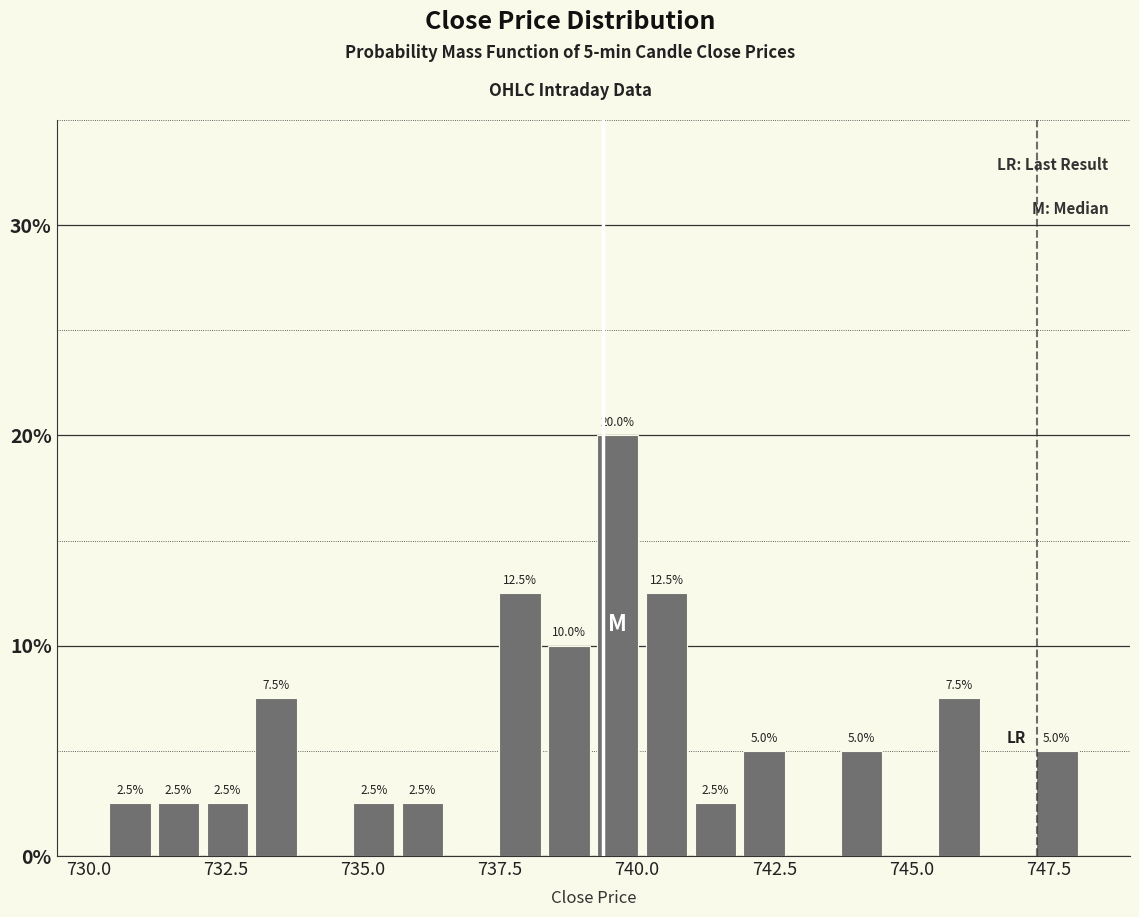

Around what value on the x-axis is the tallest bar? Give the approximate position of its centre, as read against the axis.

739.5